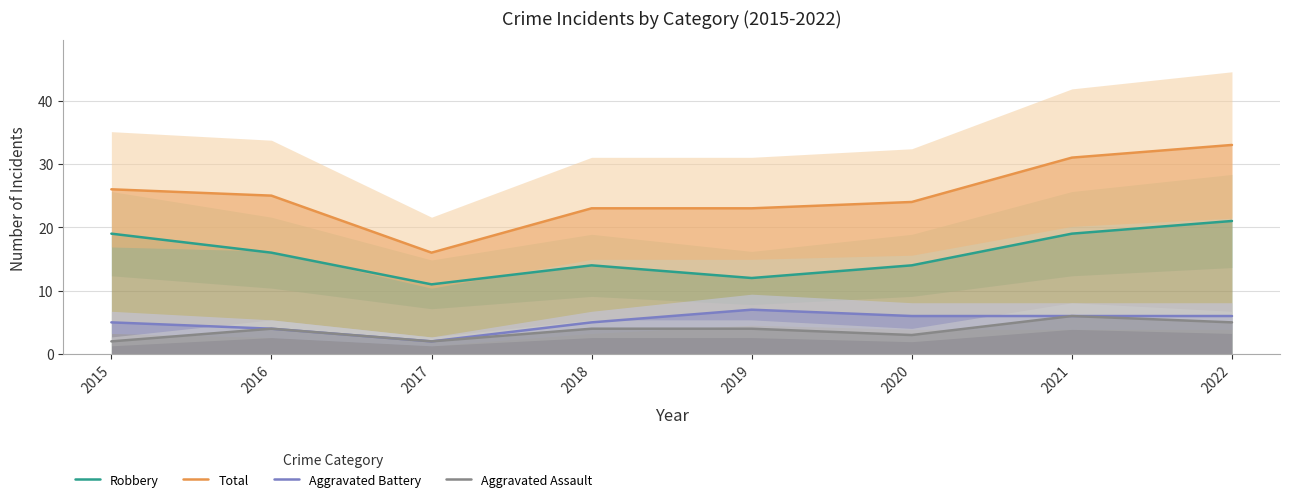

What is the difference between the highest and lowest values at 2019?

19